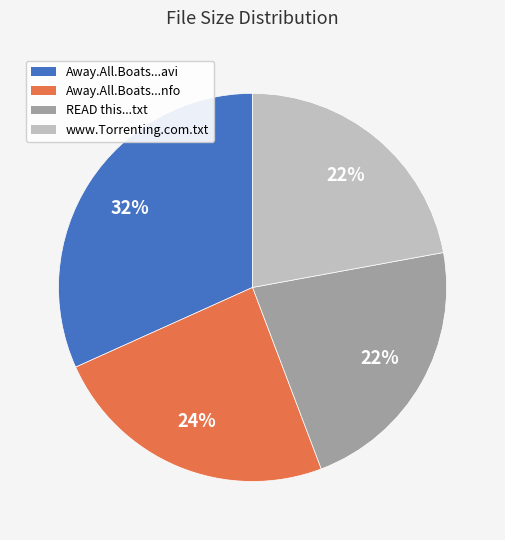

To the nearest percent, what is the difference between the largest and smallest slice percentages?

10%